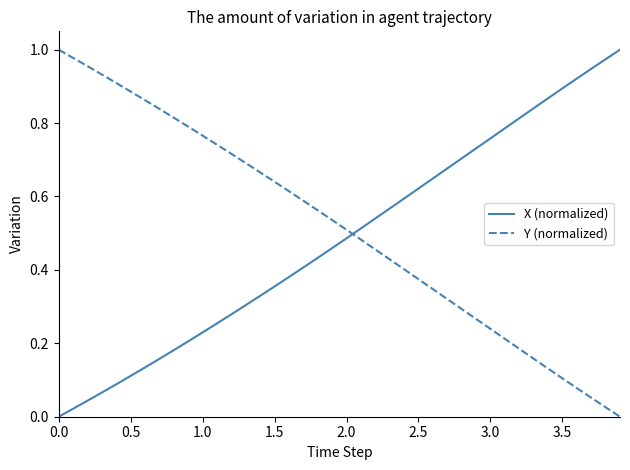

Does the chart have visible grid lines?

No